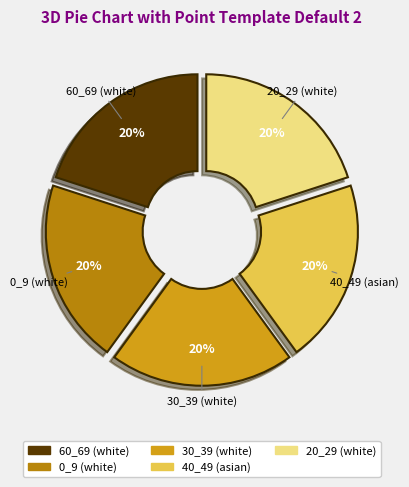

How many slices are in this pie chart?

5